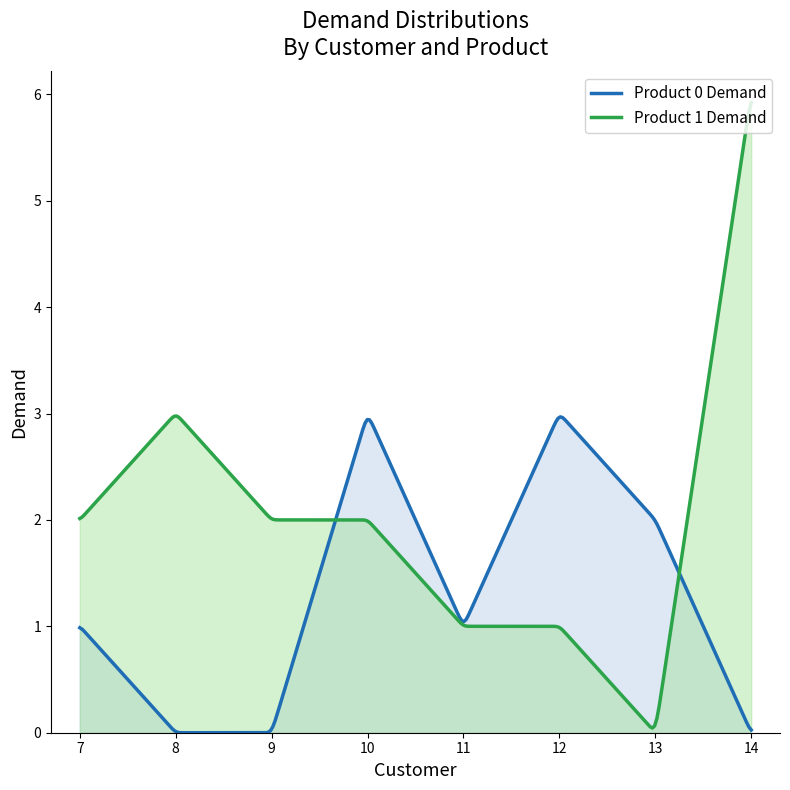

Which series has the largest total across all categories?

Product 1 Demand